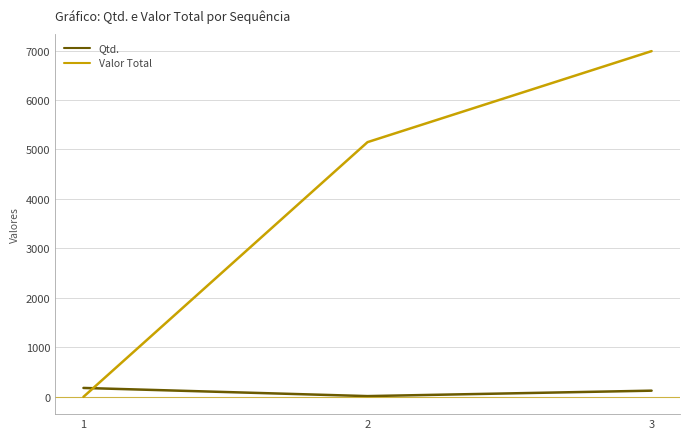

Reading right to left, what are all the values shown in this chart?

Qtd.: 125.0	15.0	180.0
Valor Total: 6987.5	5148.0	0.0